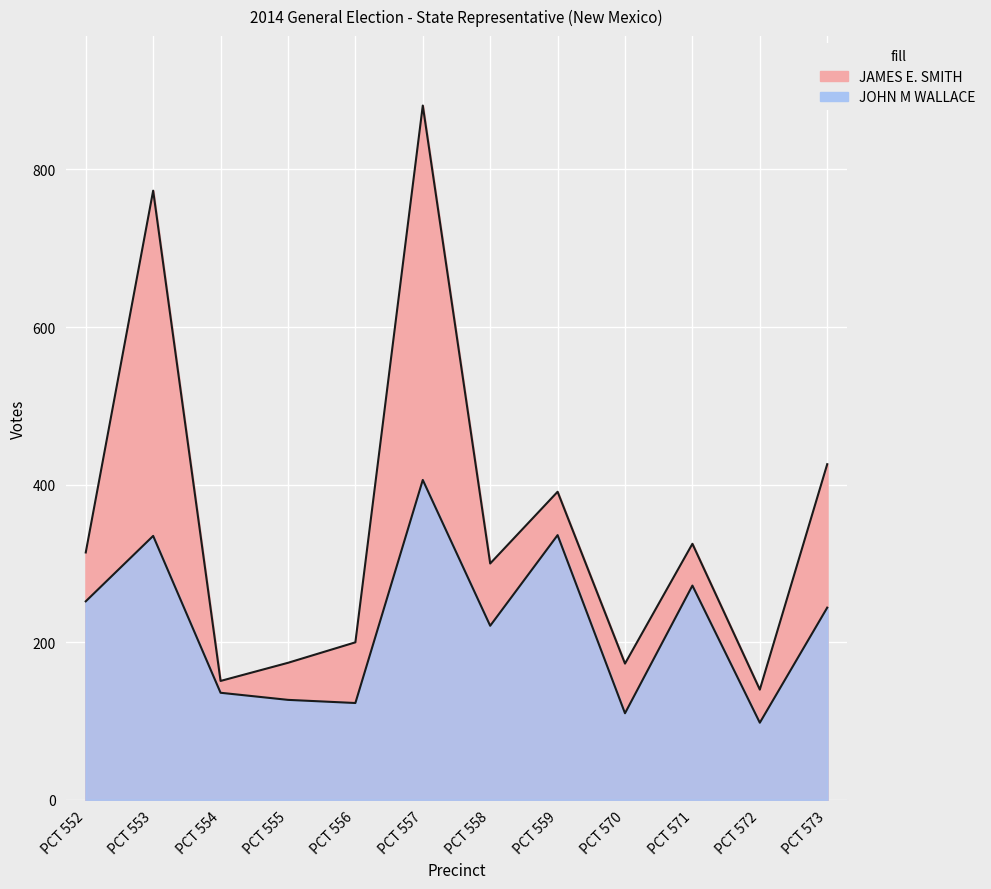

Is the value of JOHN M WALLACE at PCT 553 greater than the value of JAMES E. SMITH at PCT 552?

Yes